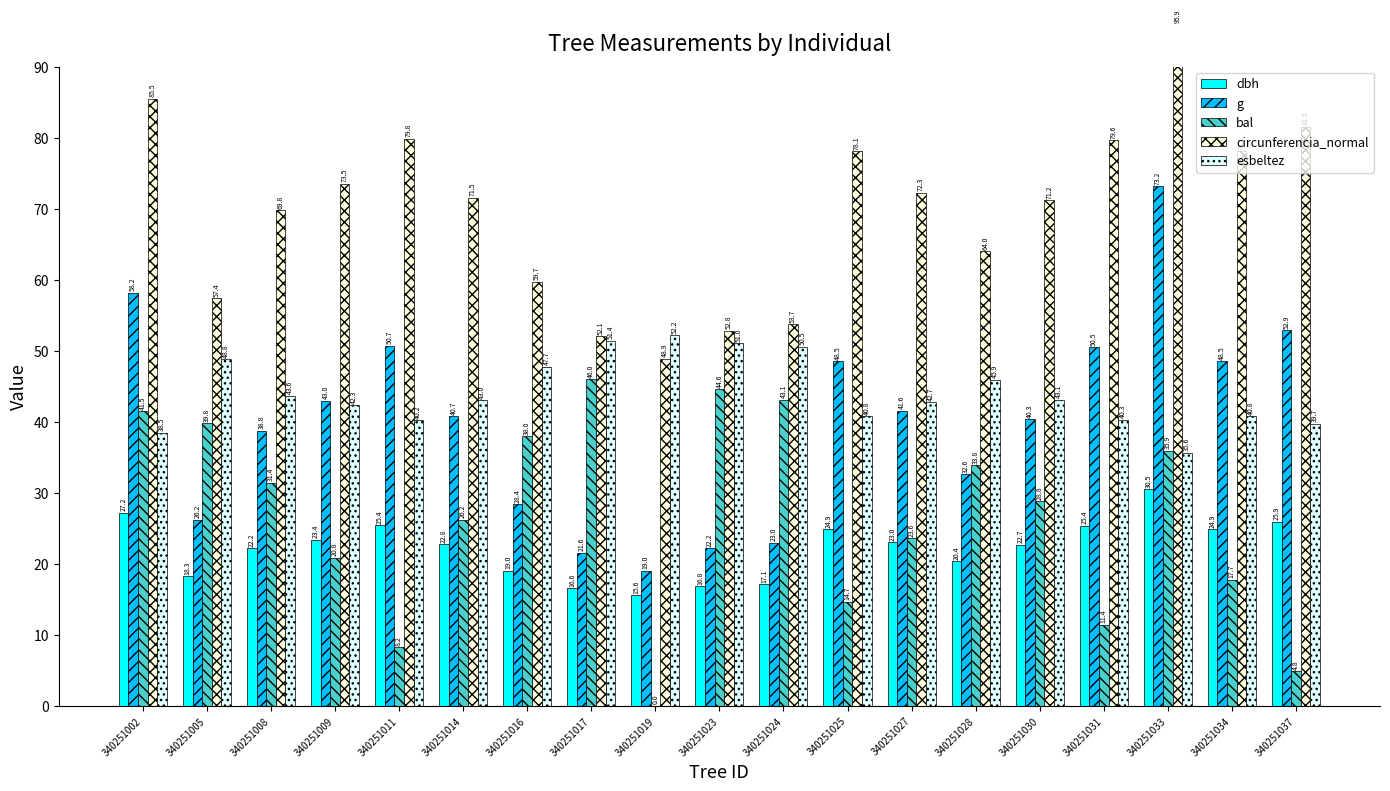

Rank the categories by g value from highest to lowest.

340251033, 340251002, 340251037, 340251011, 340251031, 340251025, 340251034, 340251009, 340251027, 340251014, 340251030, 340251008, 340251028, 340251016, 340251005, 340251024, 340251023, 340251017, 340251019